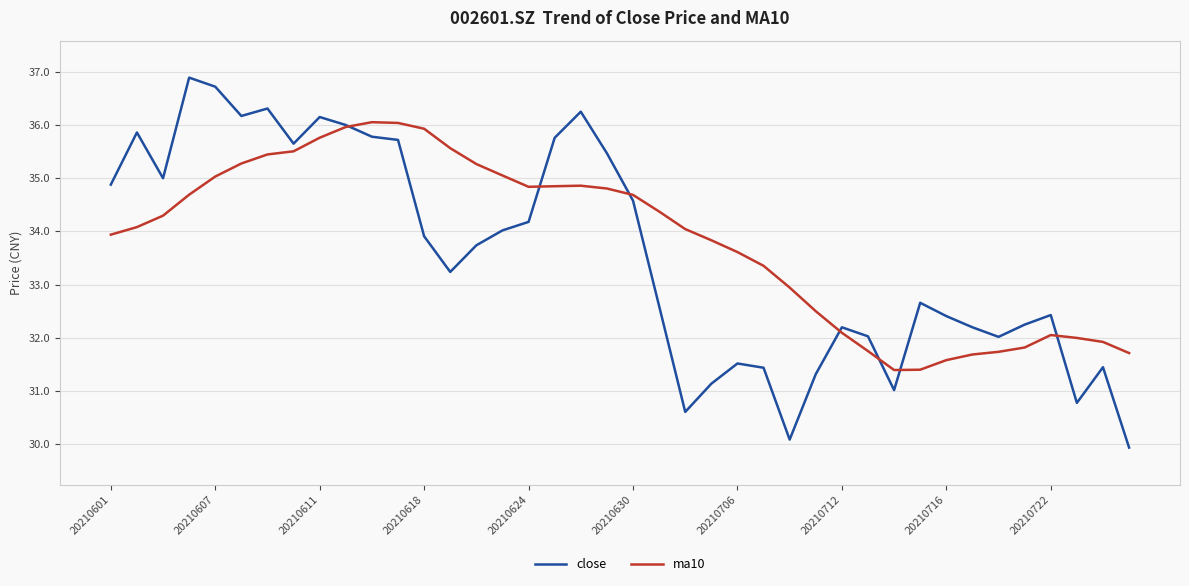

What are all the series names shown in the legend?

close, ma10